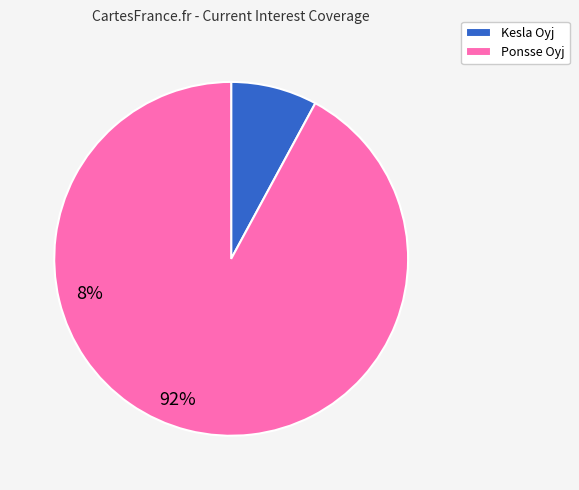

Do Kesla Oyj and Ponsse Oyj together represent more than half of the pie?

Yes